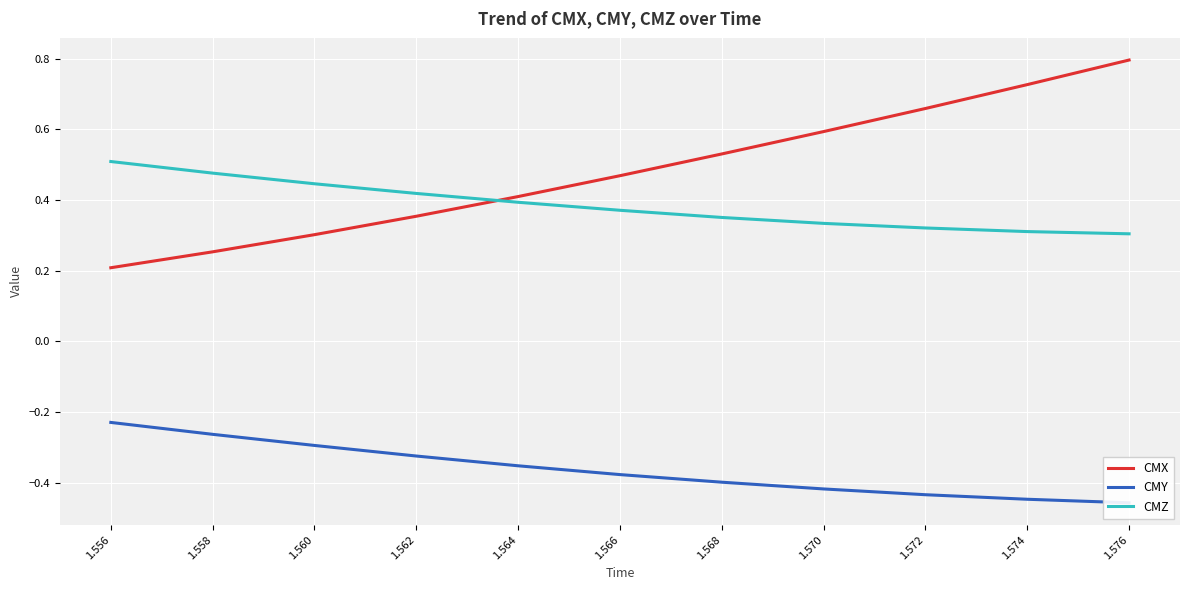

At how many categories does at least one series exceed 0?

11